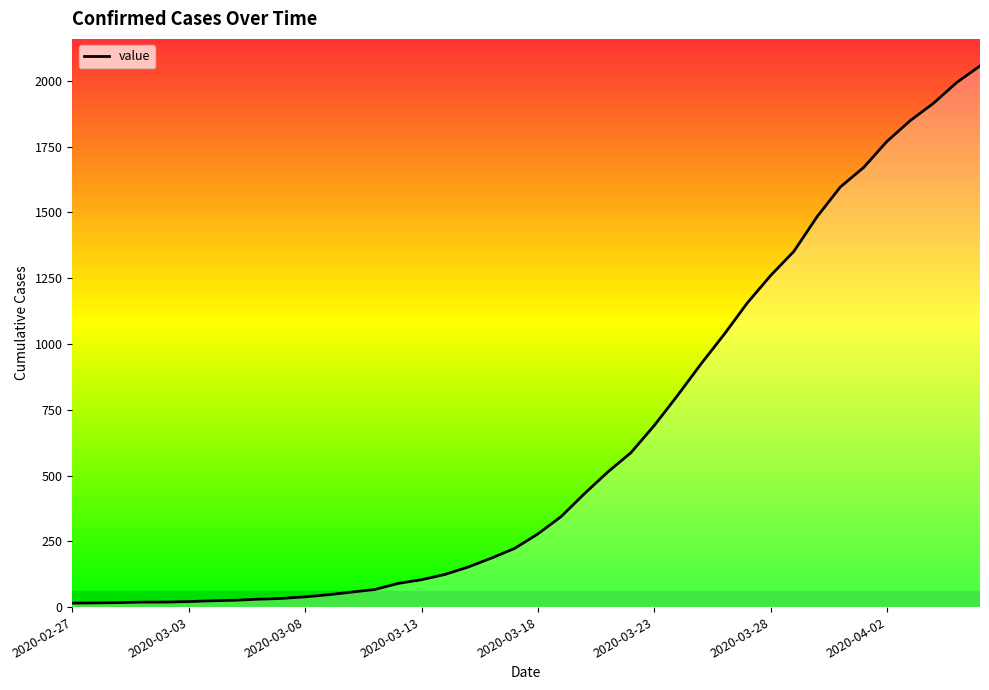

What is the maximum value shown in the chart?

2057